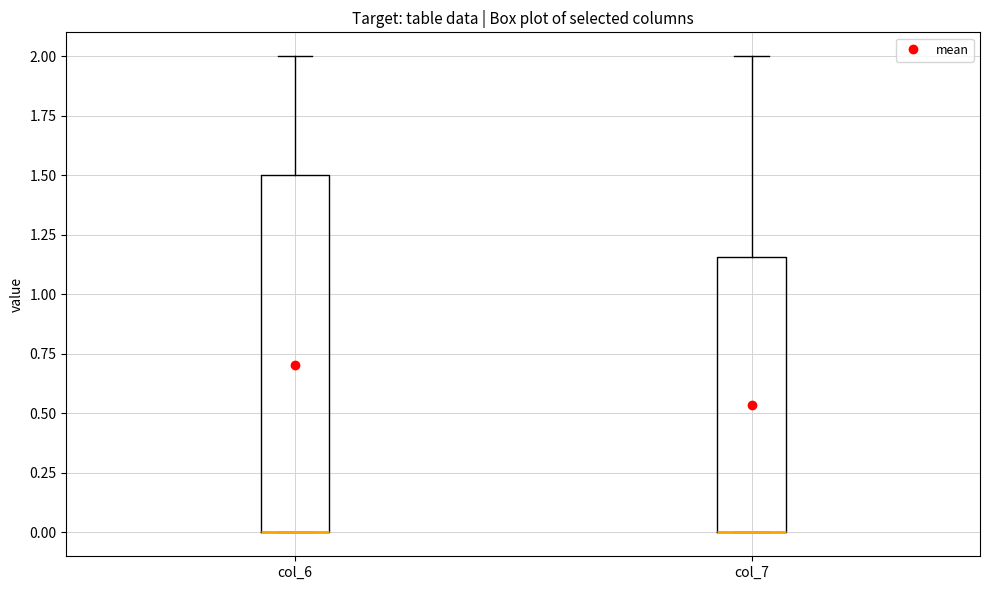

Reading left to right, transcribe this box plot: for each box, give where its median line is, the range the box spans, and where its two whiskers end, as read against the y-axis. The values are not printed on the chart, so give them approximately, as read against the axis.

col_6: median 0.00 (drawn on the box's lower edge), box 0.00 to 1.50, whiskers 0.00 to 2.00
col_7: median 0.00 (drawn on the box's lower edge), box 0.00 to 1.15, whiskers 0.00 to 2.00